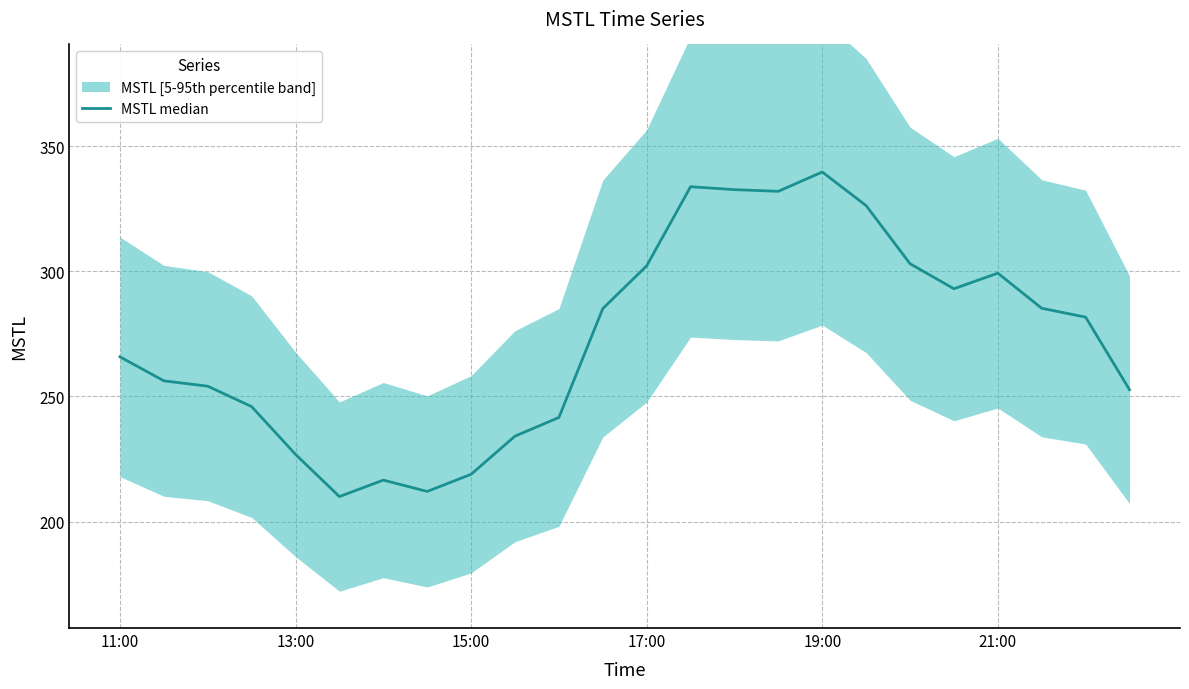

At which label is the value closest to 274?

22